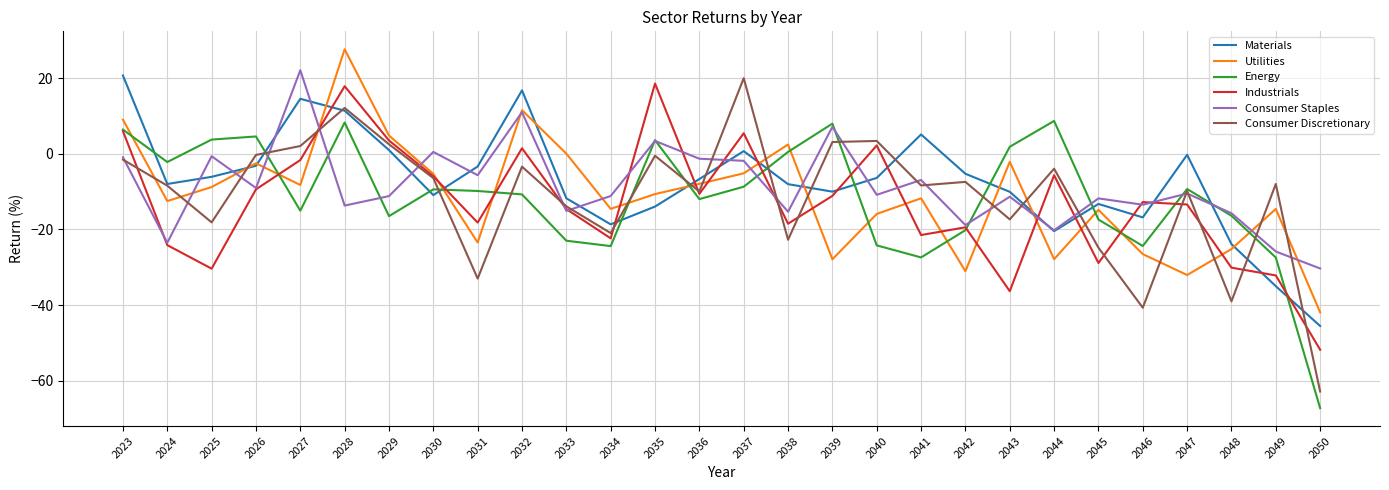

Which series has the widest spread of values?

Consumer Discretionary